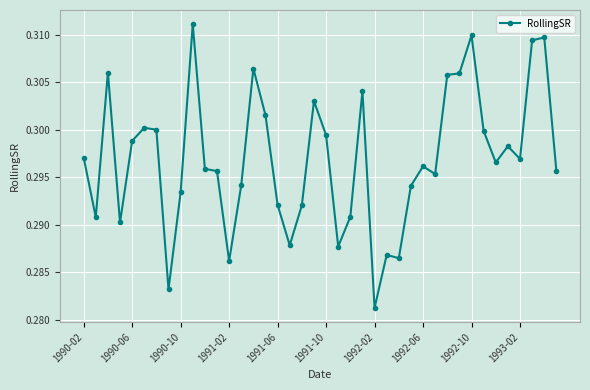

True or false: the data has more than 1 interior local peaks.

True